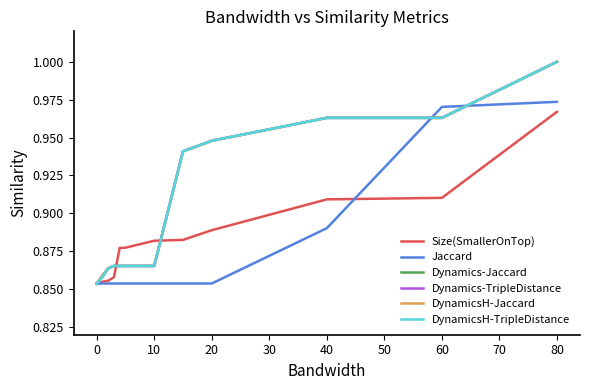

Is this an area chart (filled region under the line)?

No